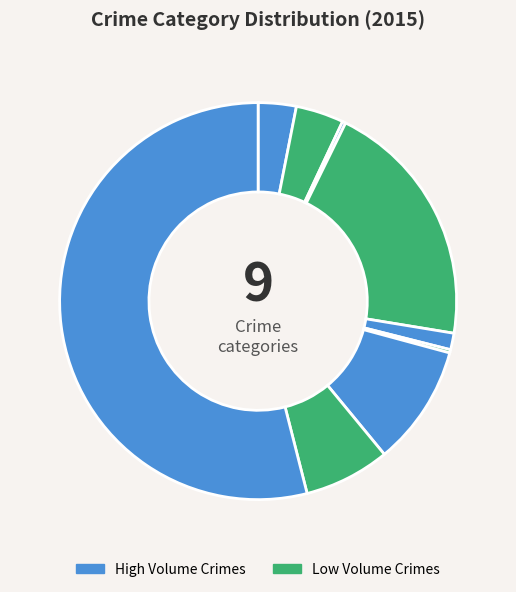

What is the largest slice in the pie chart?

Theft